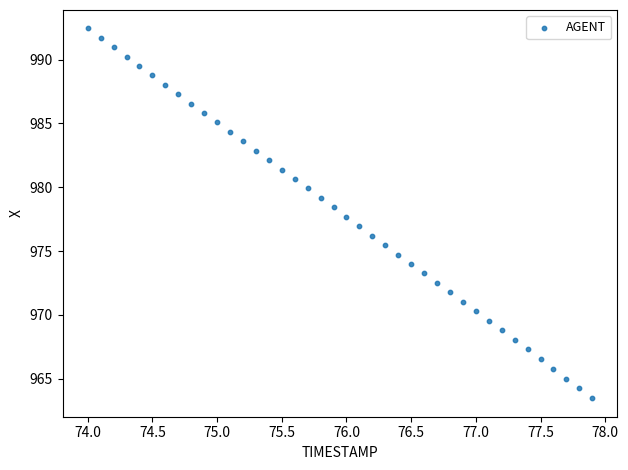

What is the range of Y values (max minus min)?

29.0